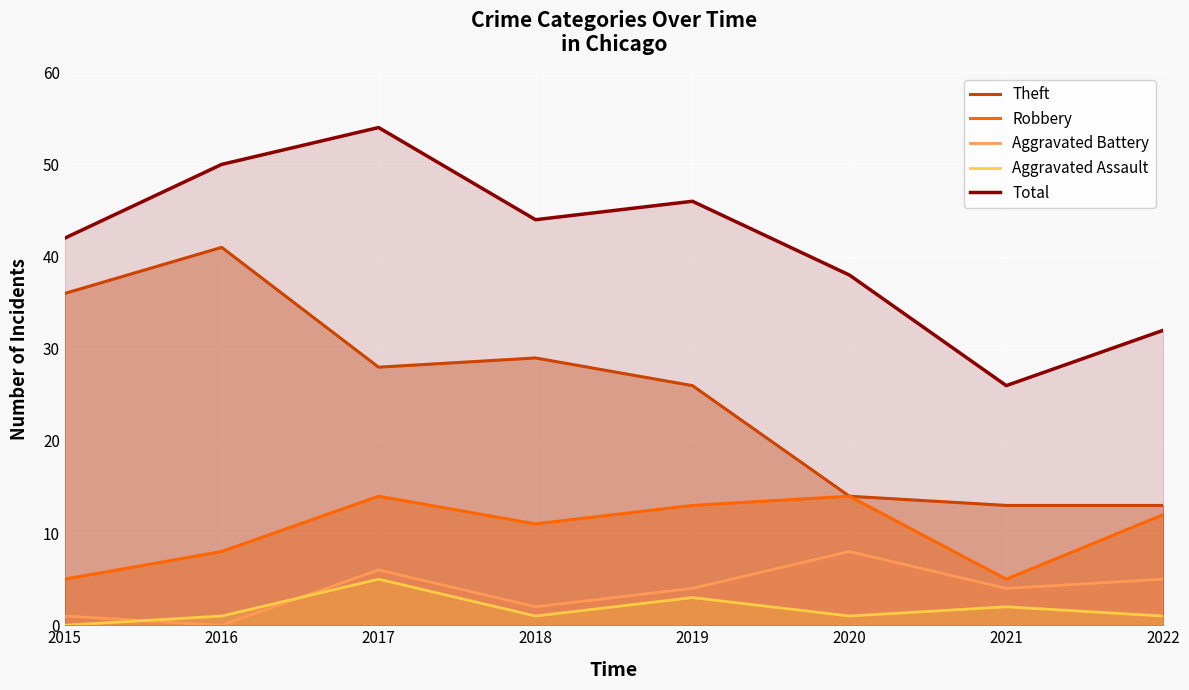

Where does the Aggravated Assault series first go above 1?

2017